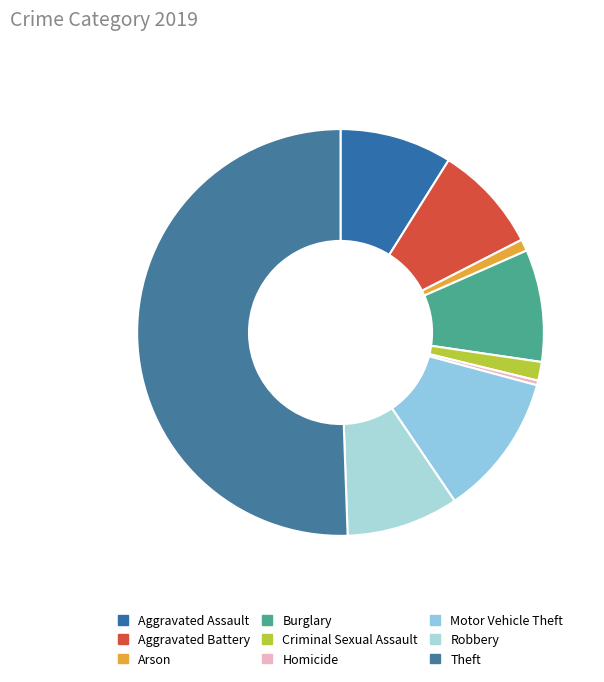

How many segments does this pie chart have?

9